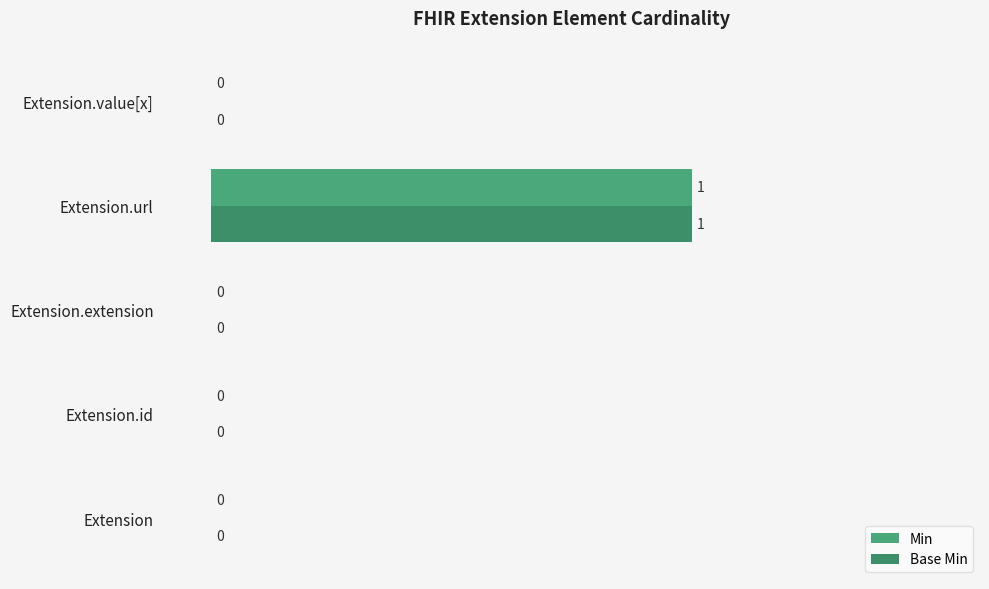

How many positive values does the Min series have?

1